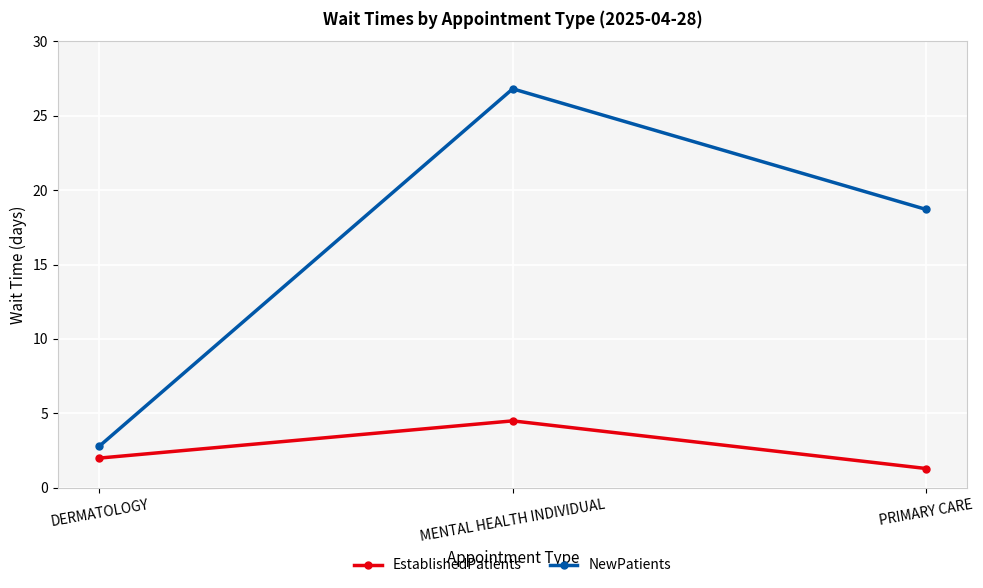

What is the maximum value shown in the chart?

26.8